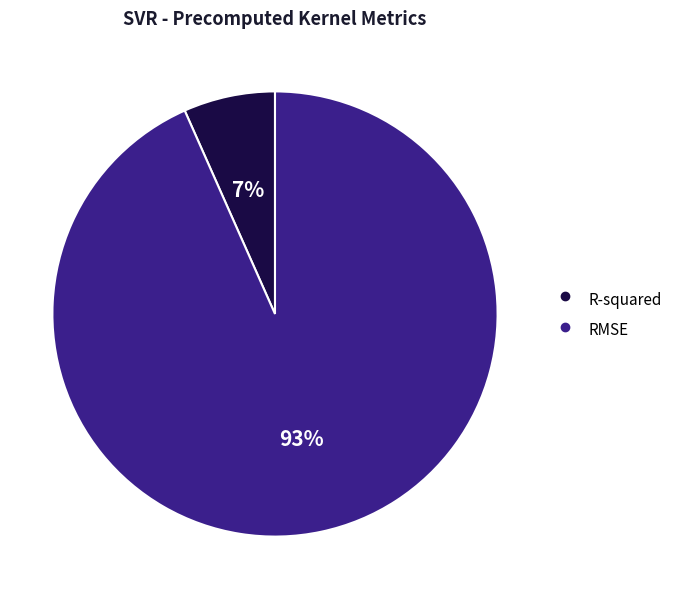

Which slice is the smallest?

R-squared